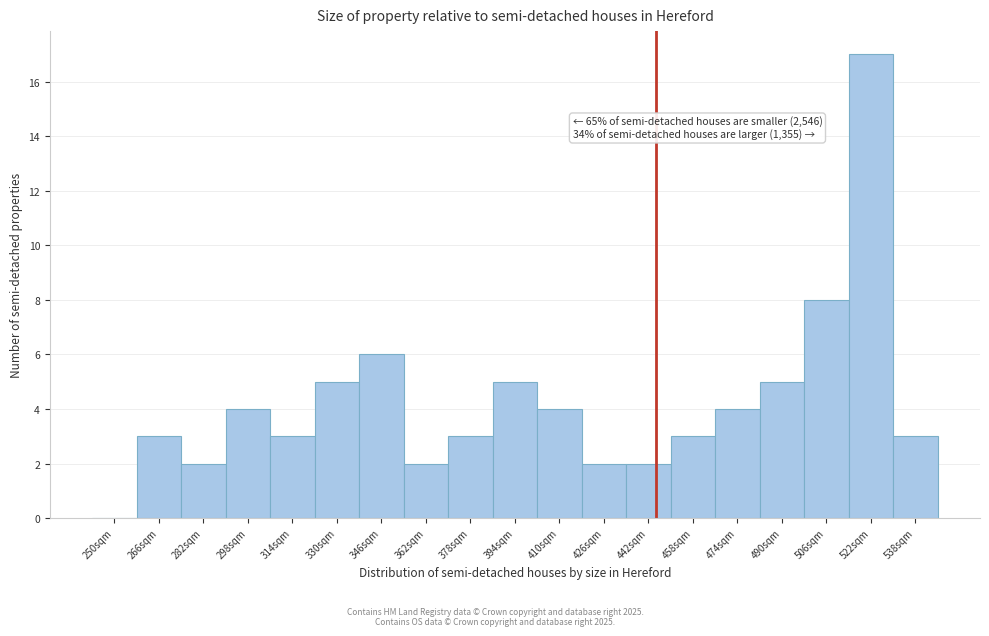

Reading left to right, what are all the values shown in this chart?

250sqm=0	266sqm=3	282sqm=2	298sqm=4	314sqm=3	330sqm=5	346sqm=6	362sqm=2	378sqm=3	394sqm=5	410sqm=4	426sqm=2	442sqm=2	458sqm=3	474sqm=4	490sqm=5	506sqm=8	522sqm=17	538sqm=3